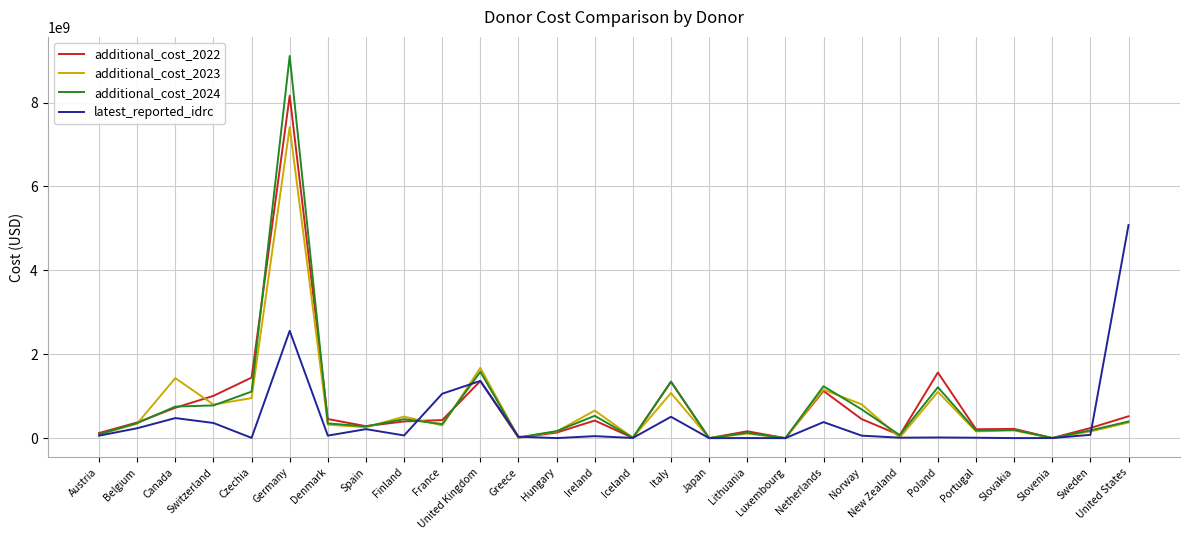

At which category is the sum across all series the highest?

Germany